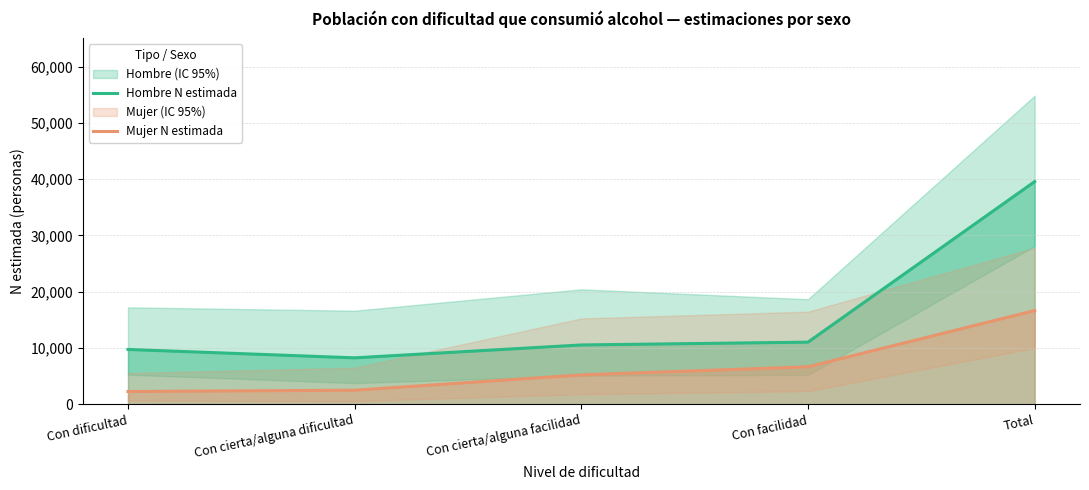

Reading left to right, list all the values displayed in this chart.

Hombre N estimada: Con dificultad=9737	Con cierta/alguna dificultad=8248	Con cierta/alguna facilidad=10538	Con facilidad=11035	Total=39558
Mujer N estimada: Con dificultad=2268	Con cierta/alguna dificultad=2499	Con cierta/alguna facilidad=5220	Con facilidad=6660	Total=16647